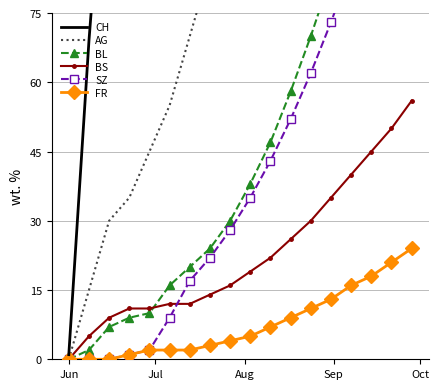

True or false: BS has more than 2 interior local peaks.

False